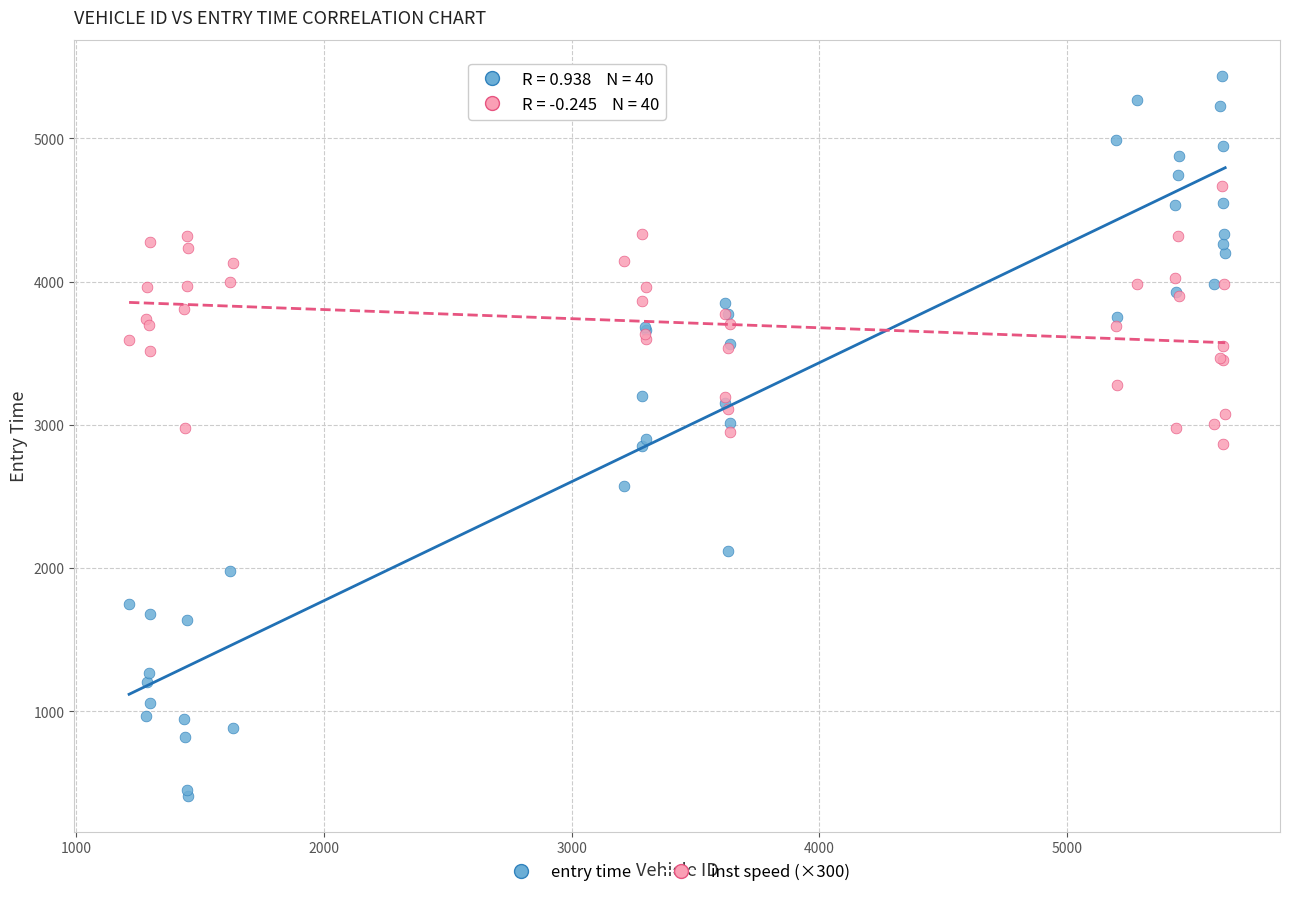

Which series contains the lowest Y value?

entry time